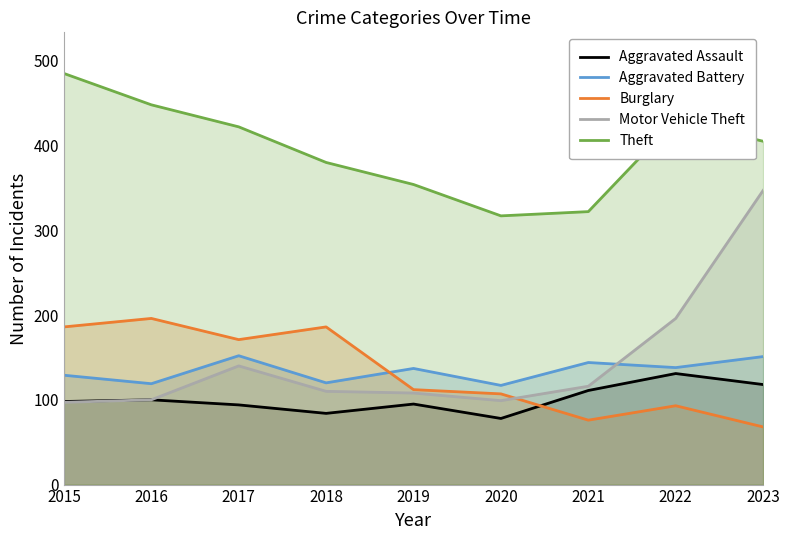

Reading right to left, what are all the values shown in this chart?

Aggravated Assault: 2023=118	2022=131	2021=111	2020=78	2019=95	2018=84	2017=94	2016=100	2015=98
Aggravated Battery: 2023=151	2022=138	2021=144	2020=117	2019=137	2018=120	2017=152	2016=119	2015=129
Burglary: 2023=68	2022=93	2021=76	2020=107	2019=112	2018=186	2017=171	2016=196	2015=186
Motor Vehicle Theft: 2023=347	2022=196	2021=116	2020=99	2019=108	2018=110	2017=140	2016=100	2015=97
Theft: 2023=405	2022=430	2021=322	2020=317	2019=354	2018=380	2017=422	2016=448	2015=485